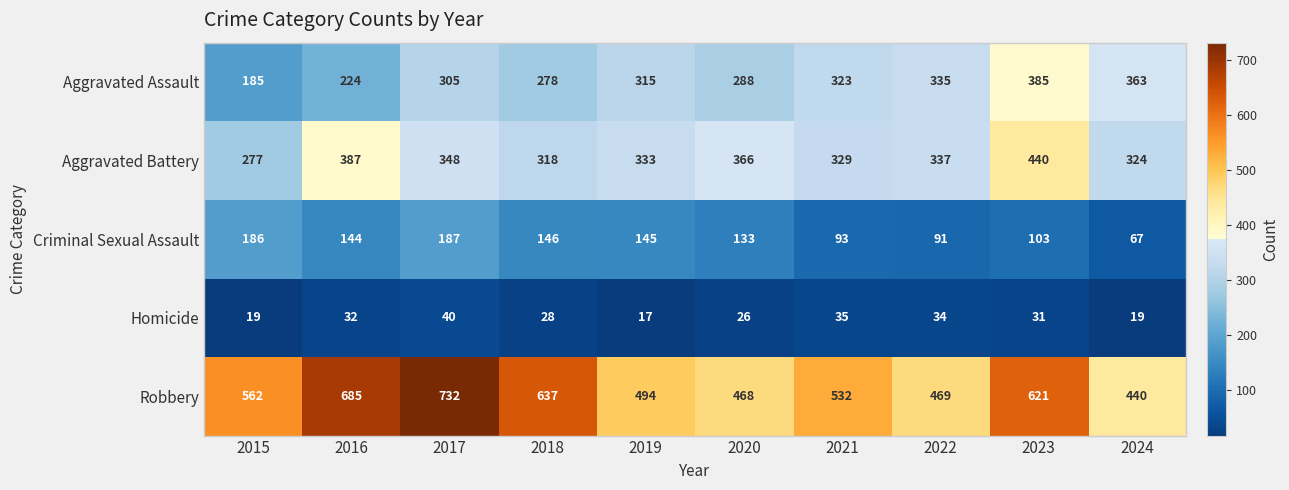

The value of Robbery at 2019 is 340. True or false?

False